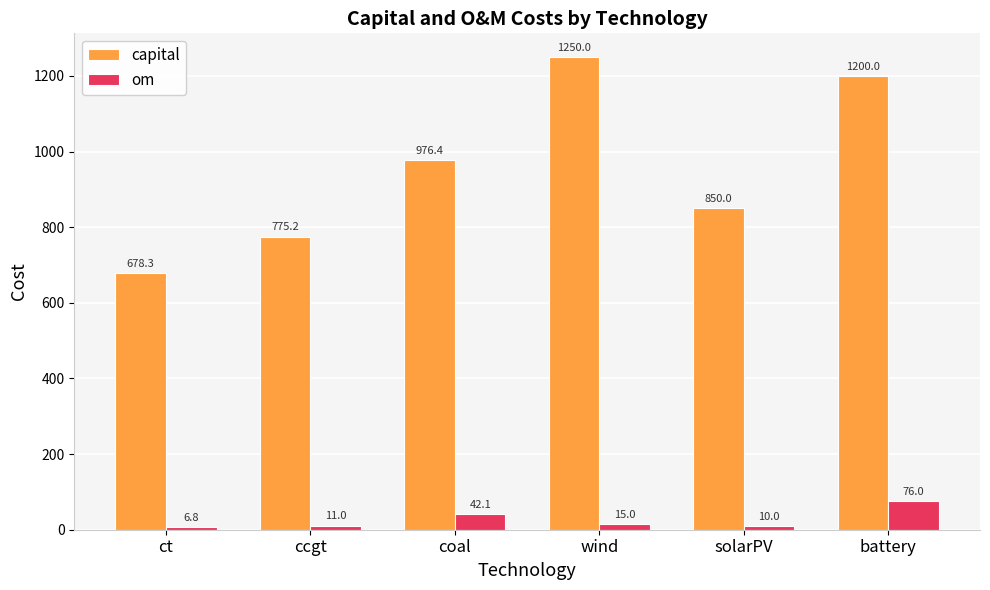

At which label is om closest to 41?

coal